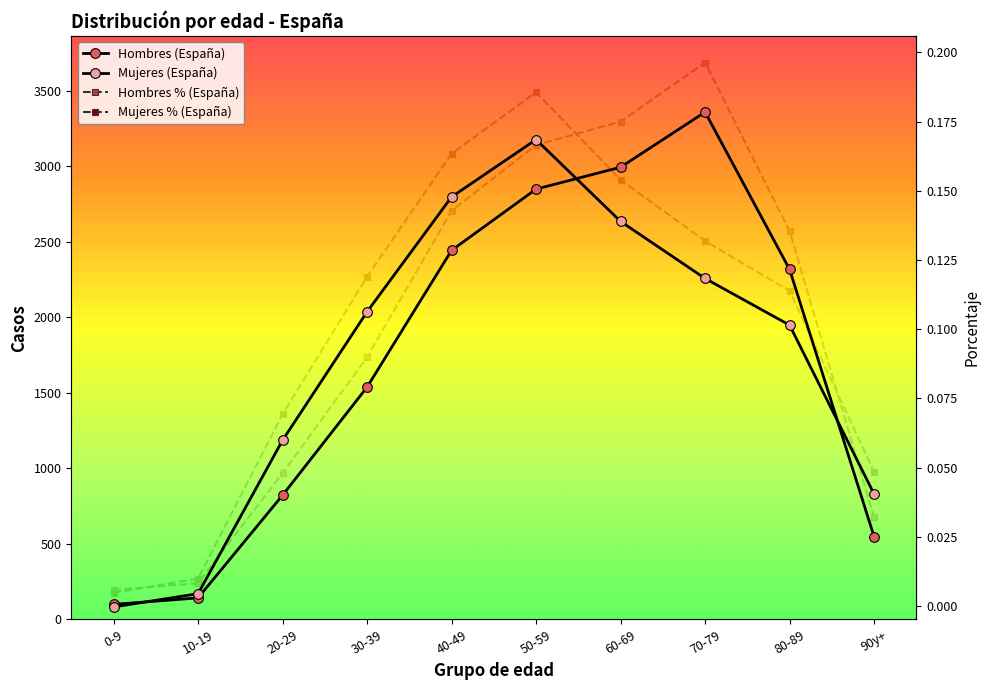

What is the label of the 4th point from the left?

30-39